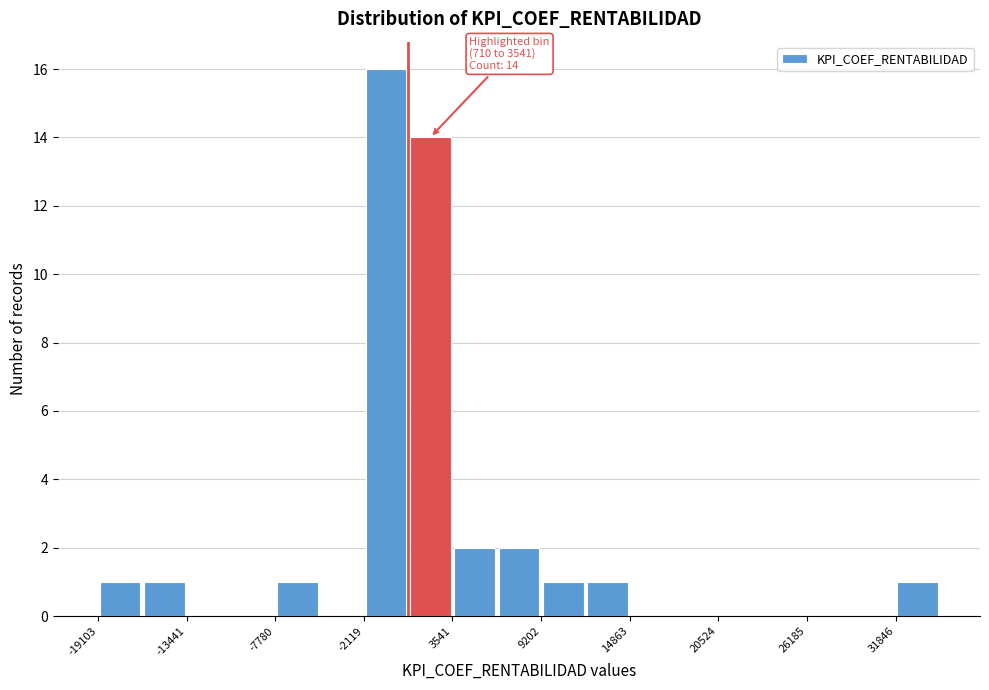

Read against the x-axis, roughly where is the centre of the tallest bar?

-1000